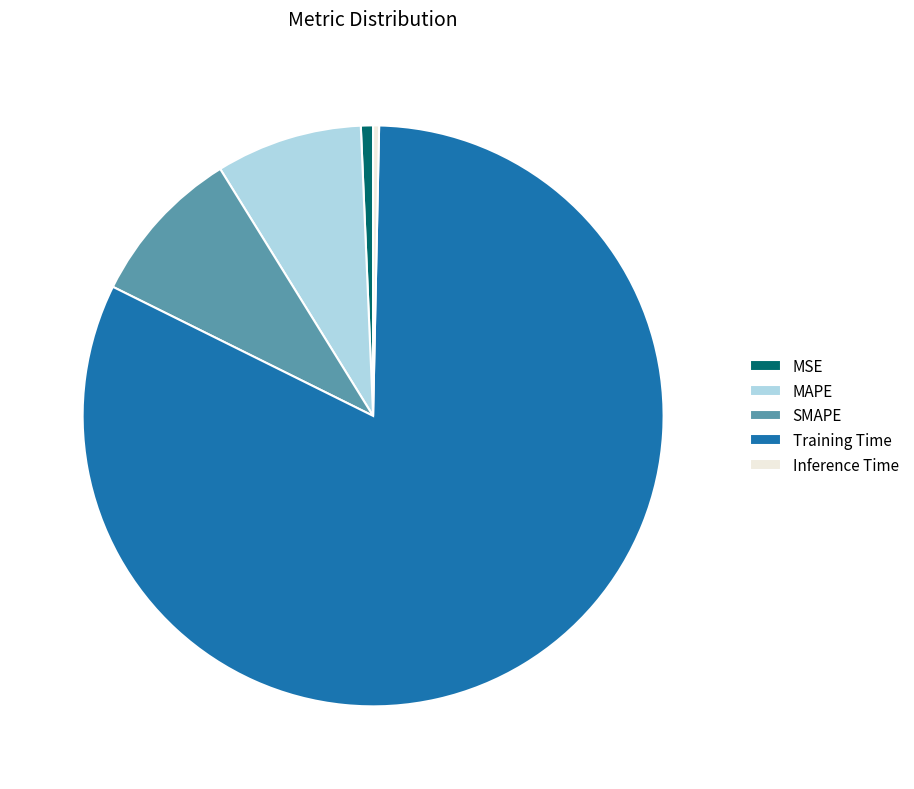

Do MAPE and Training Time together represent more than half of the pie?

Yes